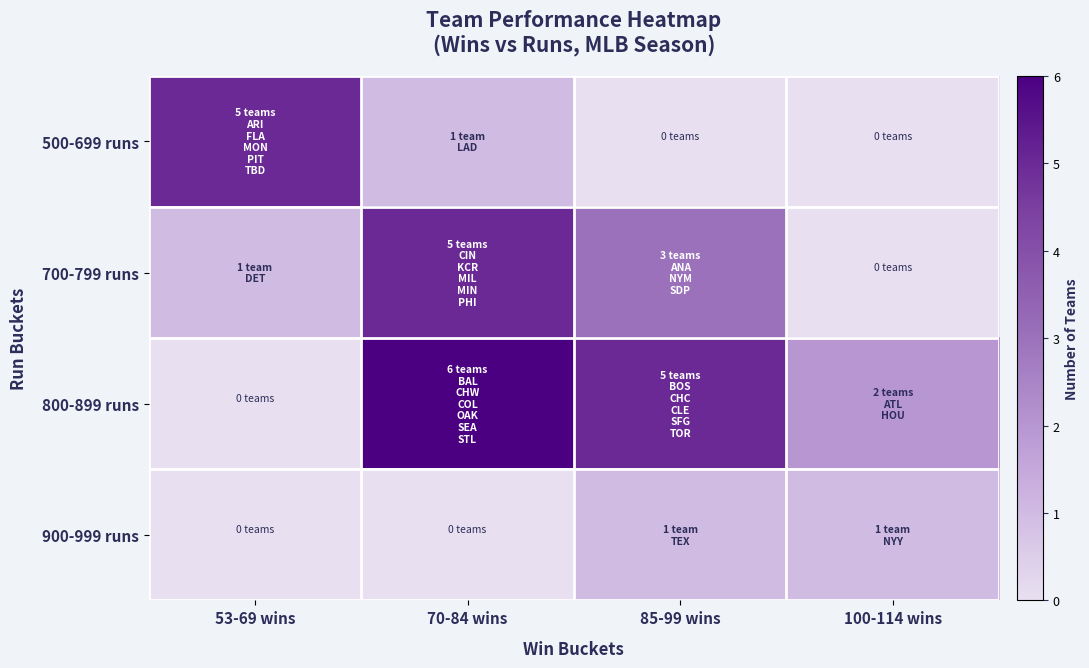

Reading left to right, list all the values displayed in this chart.

500-699 runs: 53-69 wins=5	70-84 wins=1	85-99 wins=0	100-114 wins=0
700-799 runs: 53-69 wins=1	70-84 wins=5	85-99 wins=3	100-114 wins=0
800-899 runs: 53-69 wins=0	70-84 wins=6	85-99 wins=5	100-114 wins=2
900-999 runs: 53-69 wins=0	70-84 wins=0	85-99 wins=1	100-114 wins=1